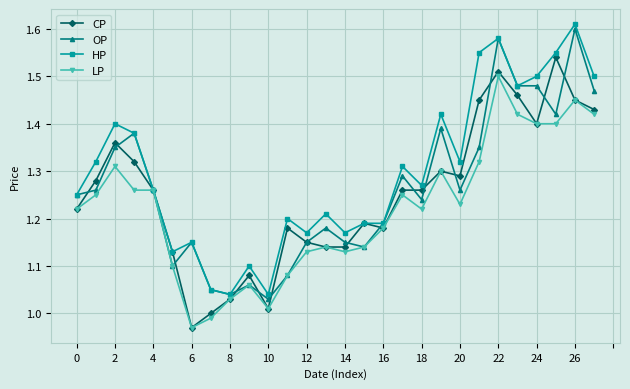

Which series has the largest total across all categories?

HP